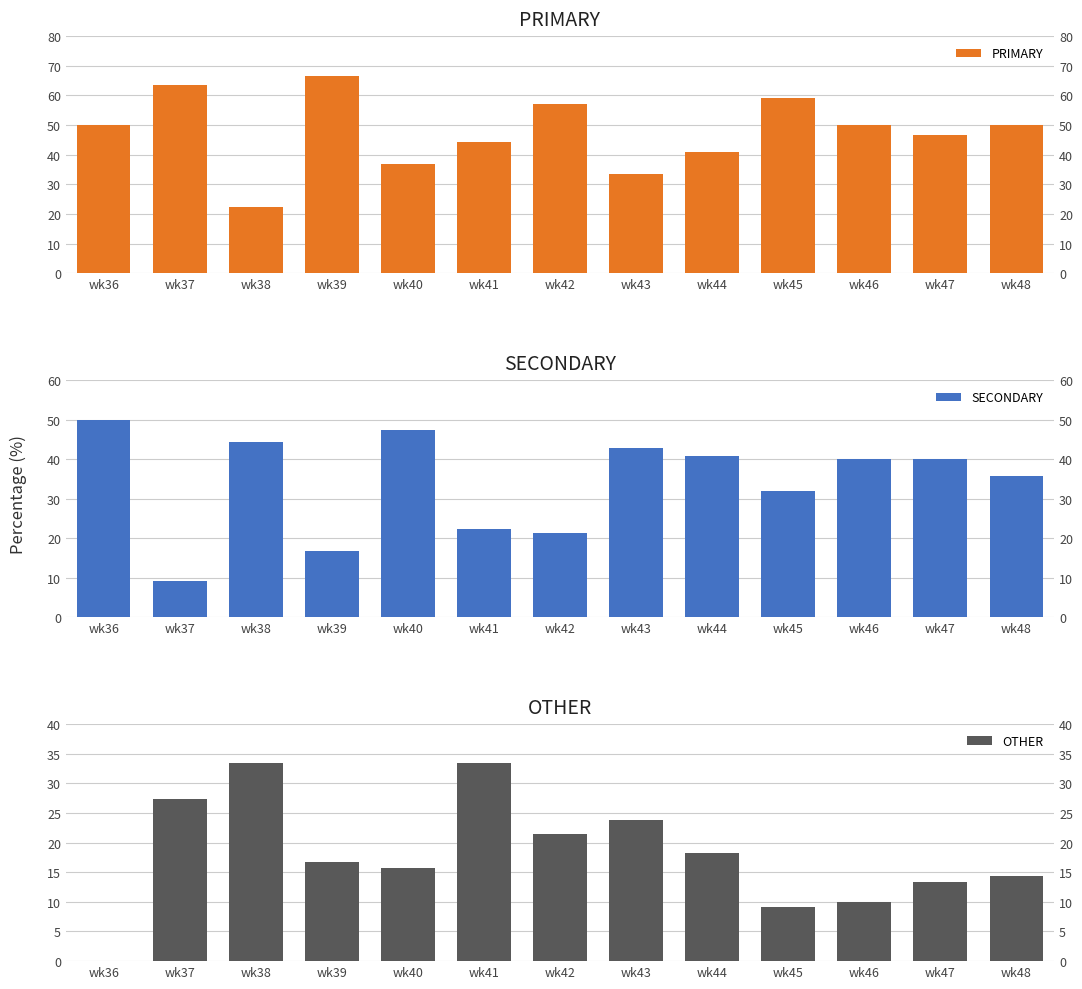

What is the sum of the SECONDARY values at wk38 and wk44?

85.4